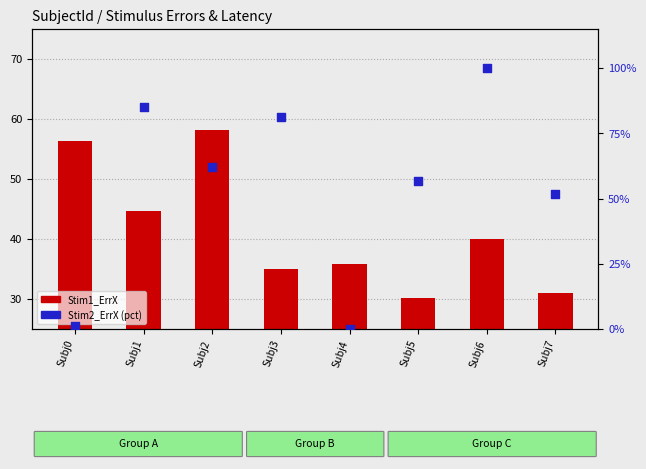

At which category is the sum across all series the highest?

Subj6